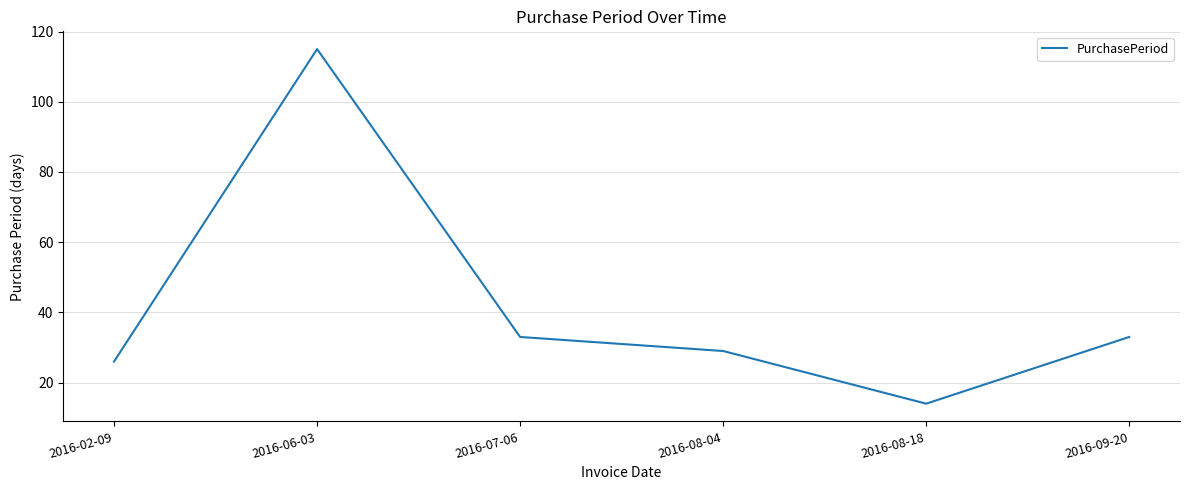

True or false: the data has more than 1 interior local peaks.

False